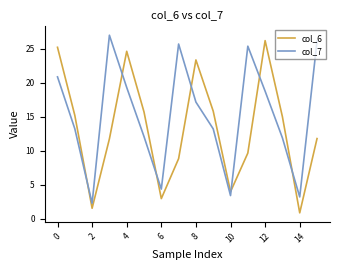

Which series has the largest total across all categories?

col_7